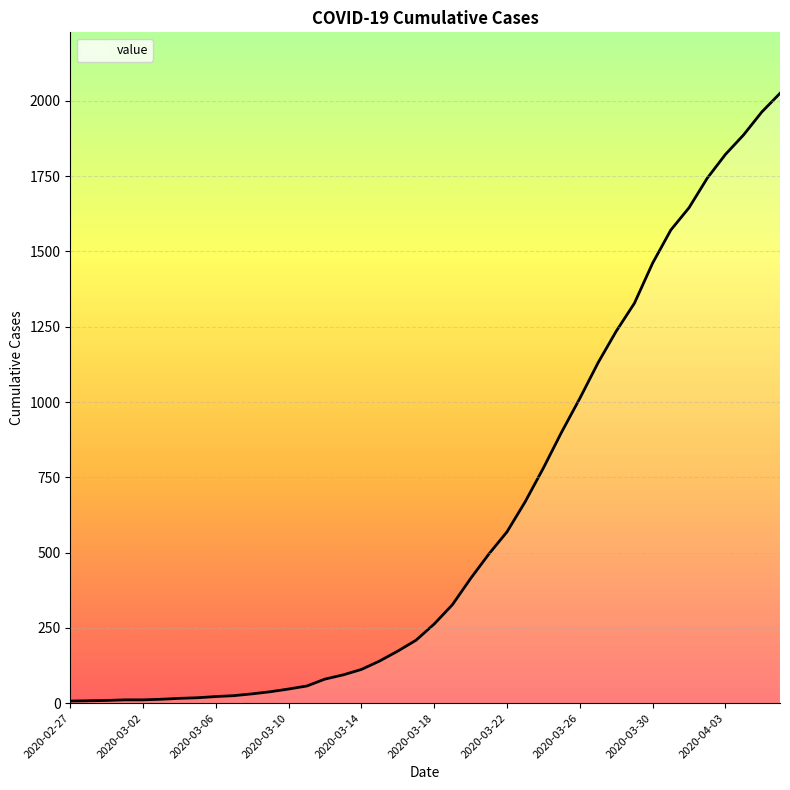

What is the difference between the maximum and minimum values?

2018